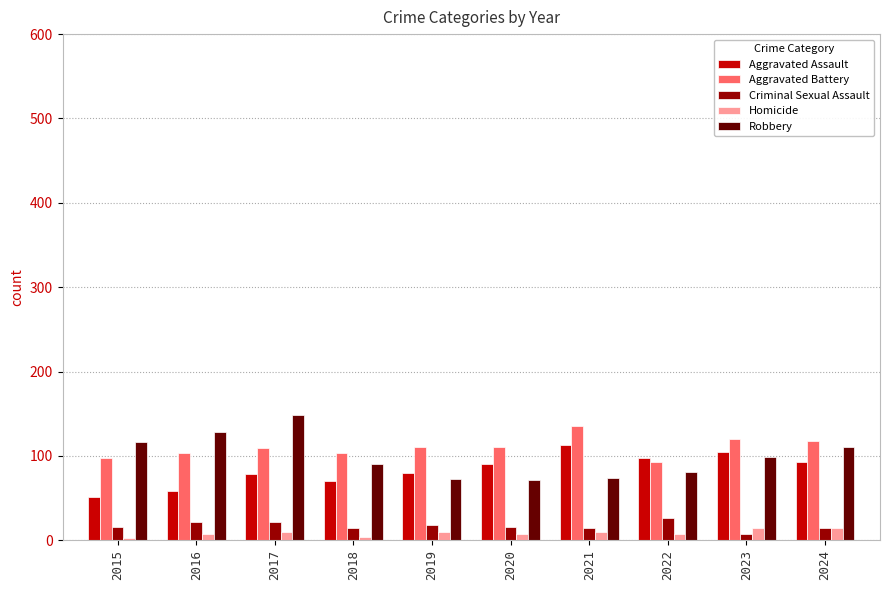

Is the value of Robbery at 2017 greater than the value of Aggravated Battery at 2015?

Yes